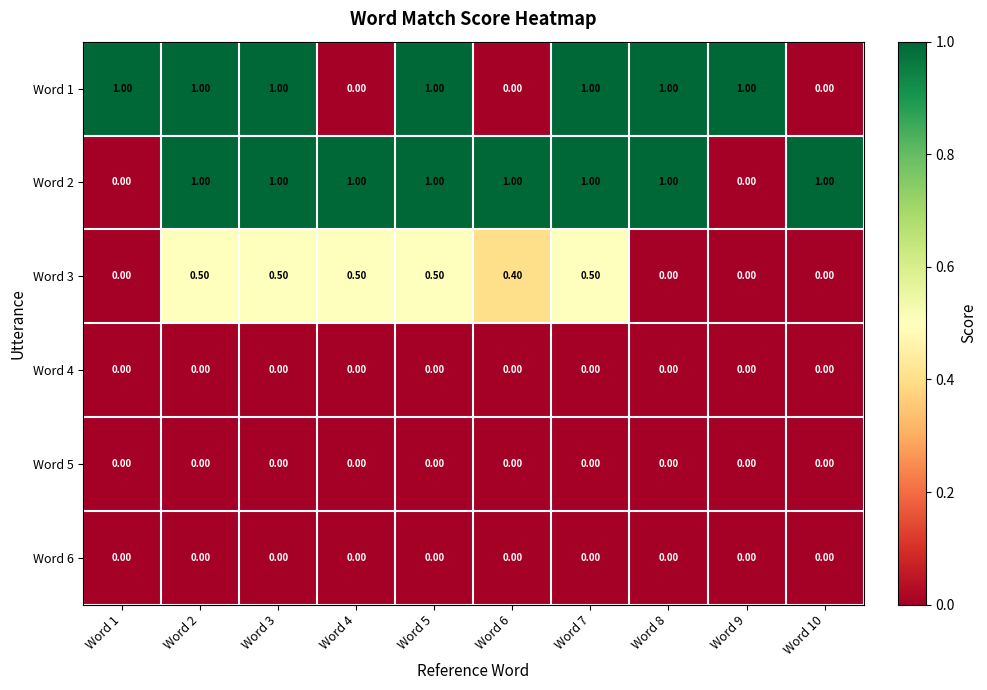

Is the value of Word 3 at Word 2 greater than the value of Word 4 at Word 2?

Yes